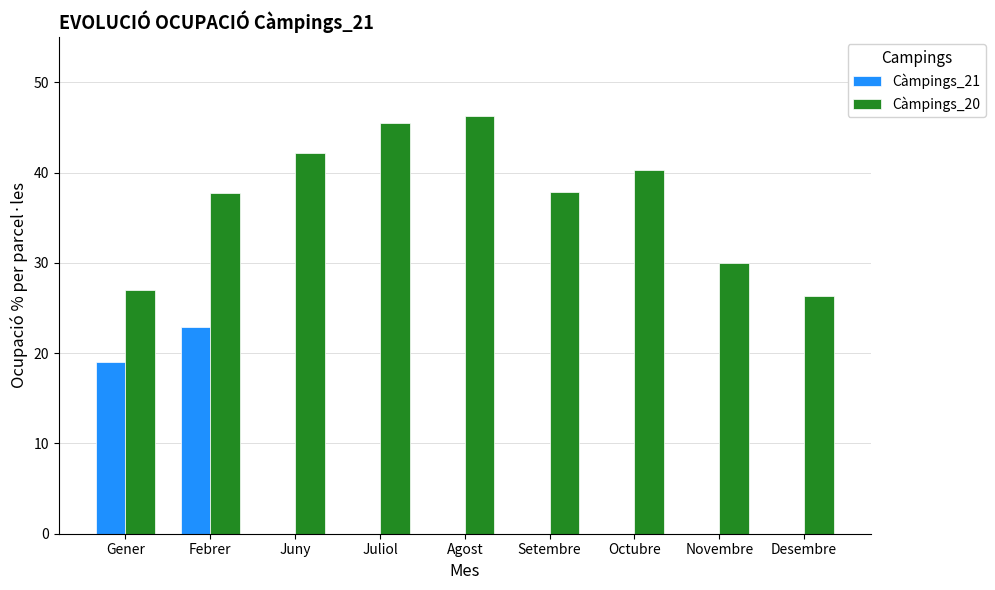

Which series has the largest total across all categories?

Càmpings_20